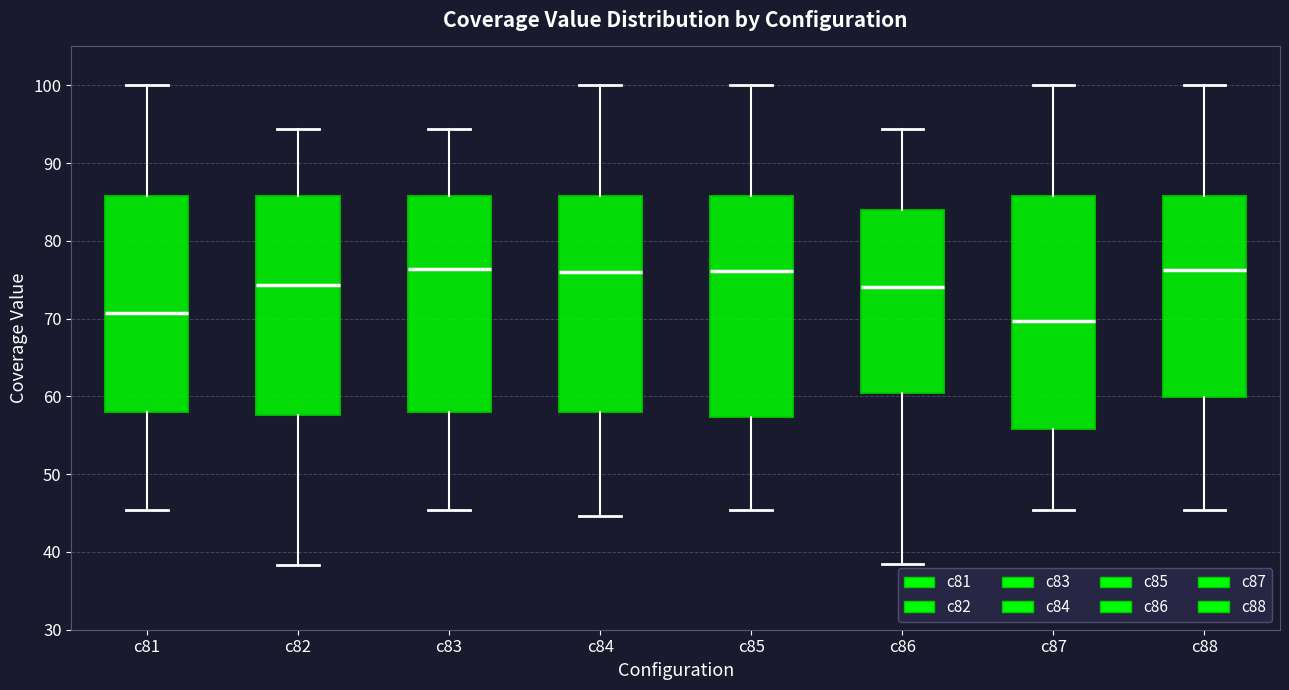

Reading left to right, transcribe this box plot: for each box, give where its median line is, the range the box spans, and where its two whiskers end, as read against the y-axis. The values are not printed on the chart, so give them approximately, as read against the axis.

c81: median 71, box 58 to 86, whiskers 45 to 100
c82: median 74, box 58 to 86, whiskers 38 to 94
c83: median 76, box 58 to 86, whiskers 45 to 94
c84: median 76, box 58 to 86, whiskers 45 to 100
c85: median 76, box 57 to 86, whiskers 45 to 100
c86: median 74, box 60 to 84, whiskers 38 to 94
c87: median 70, box 56 to 86, whiskers 45 to 100
c88: median 76, box 60 to 86, whiskers 45 to 100